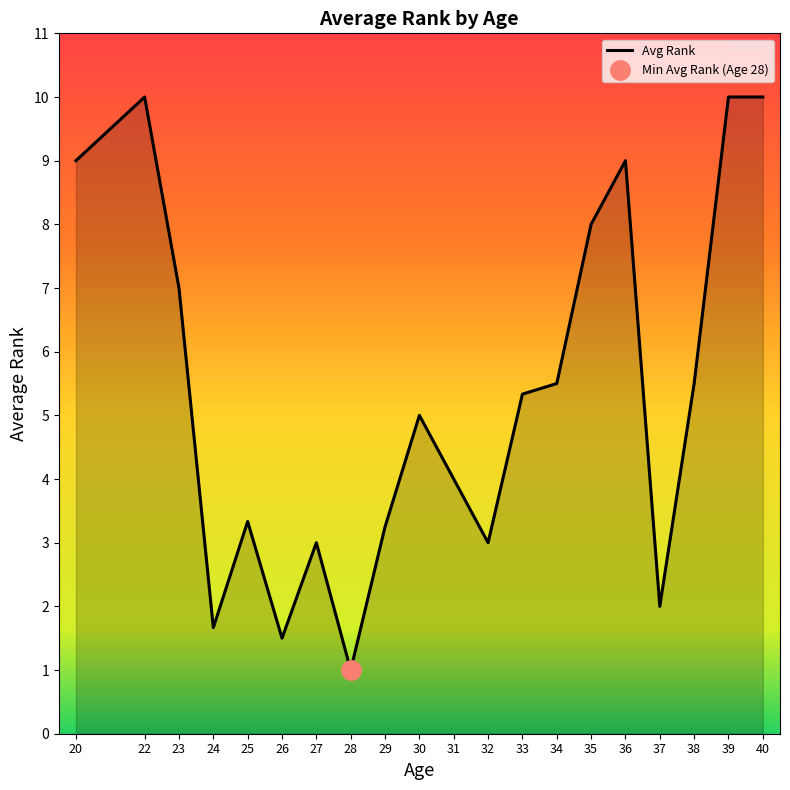

What is the value of the 4th point from the left?

1.7